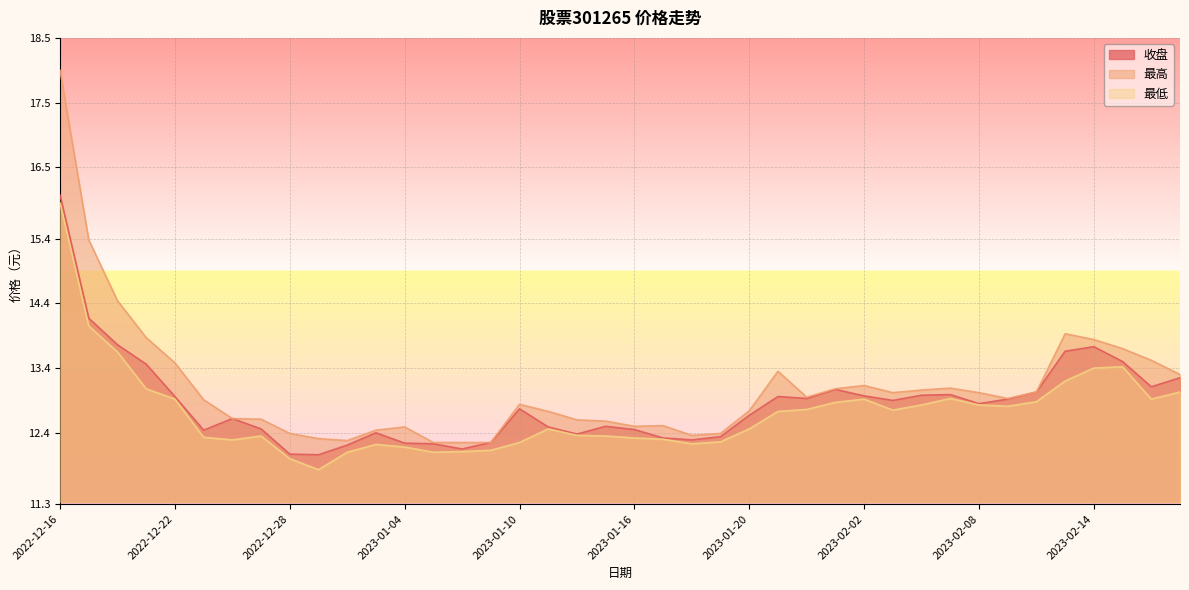

What is the total value across all series at 2023-01-11?

37.7